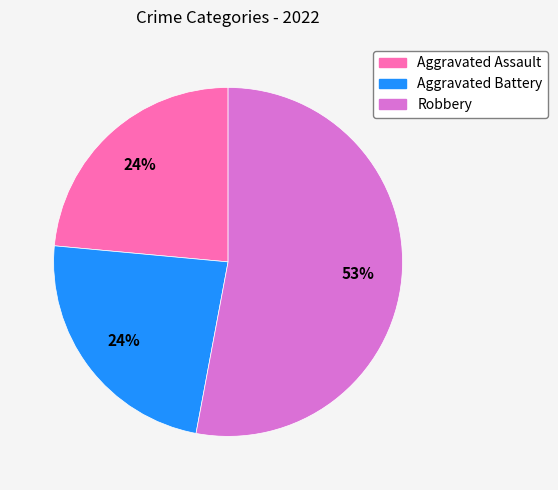

True or false: Aggravated Assault accounts for 10% of the total.

False